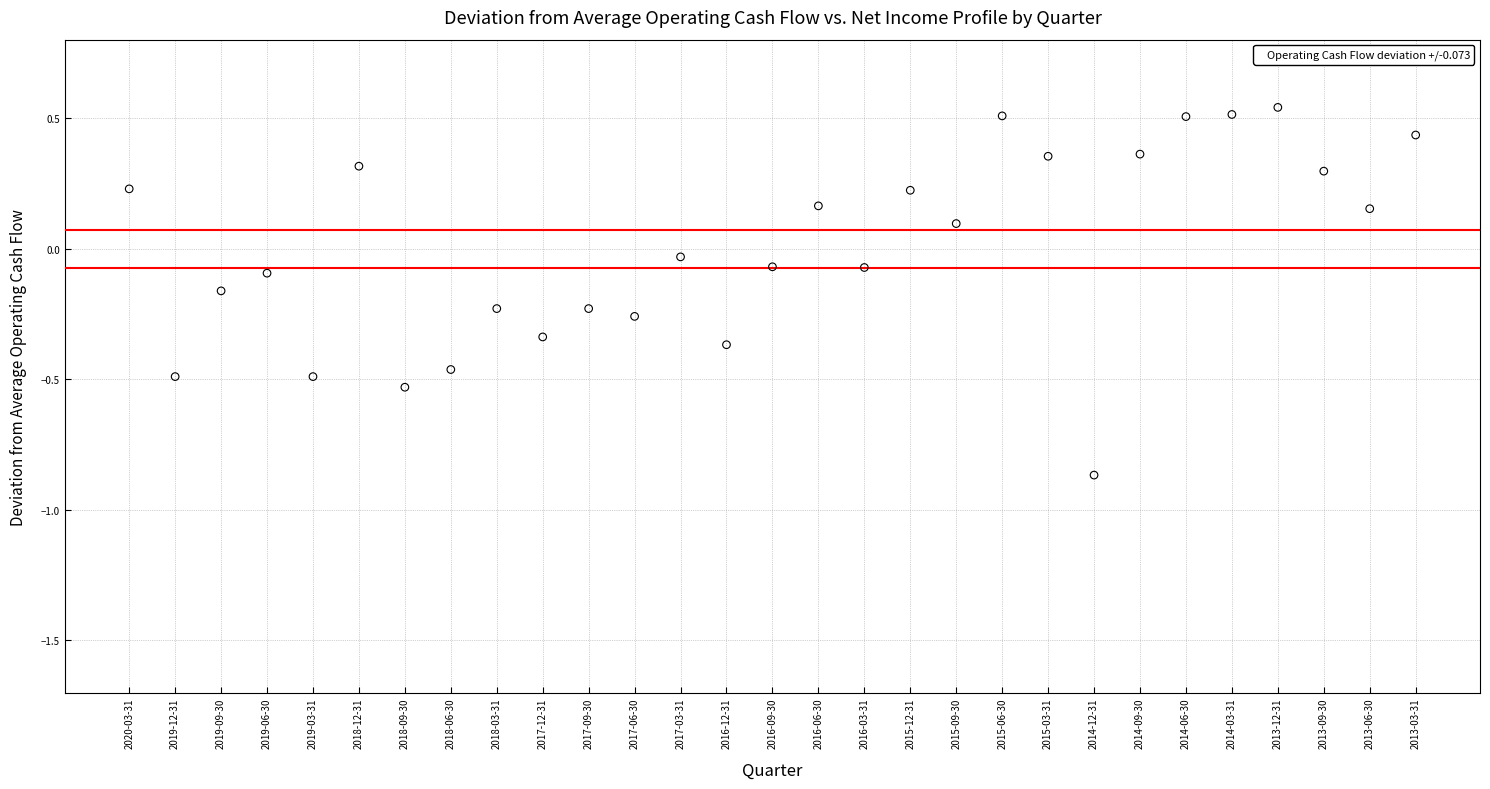

What is the range of Y values (max minus min)?

1.4